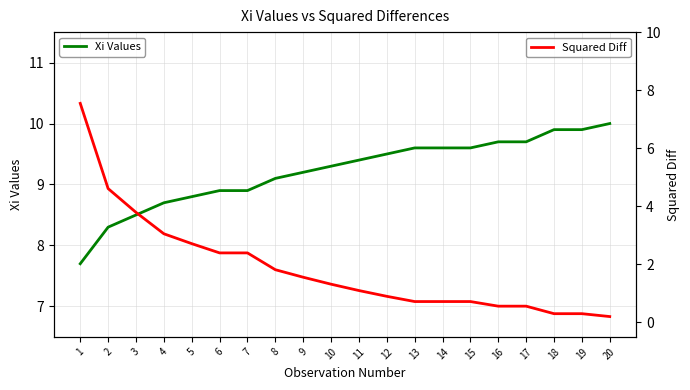

What is the minimum value shown in the chart?

0.2